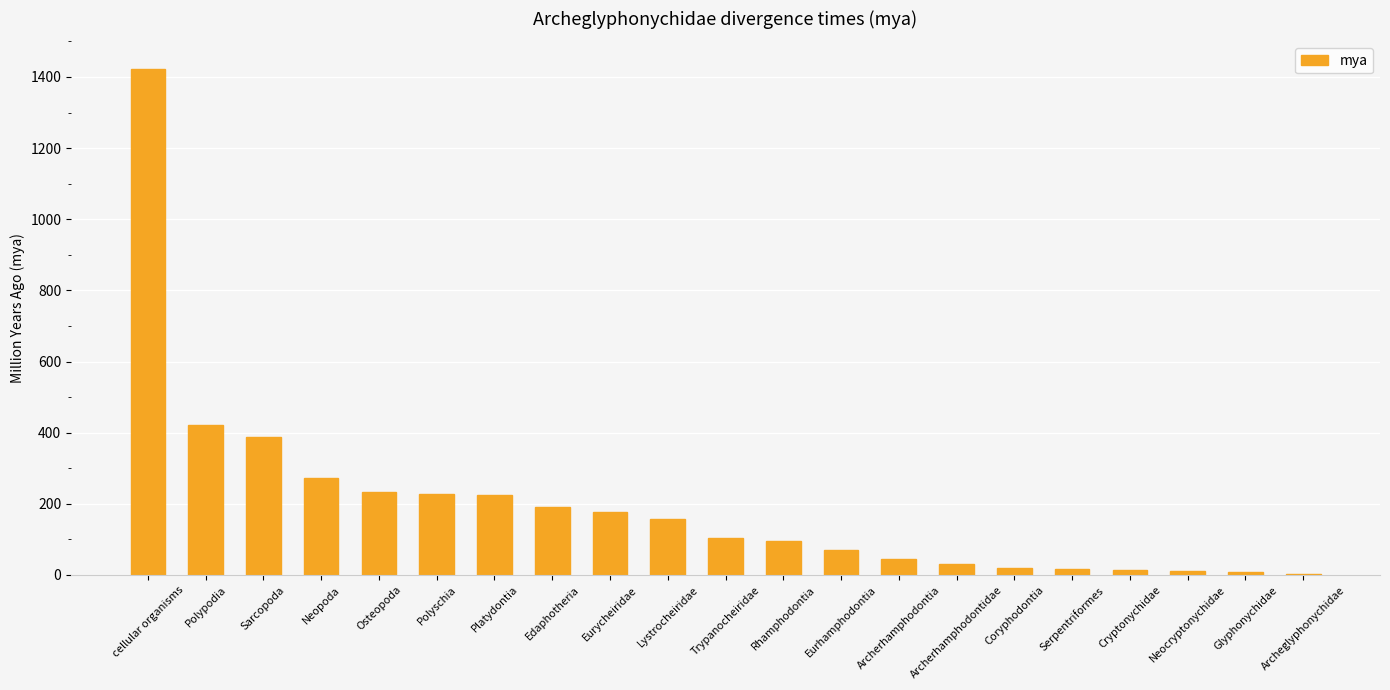

Which label corresponds to the largest value in the chart?

cellular organisms